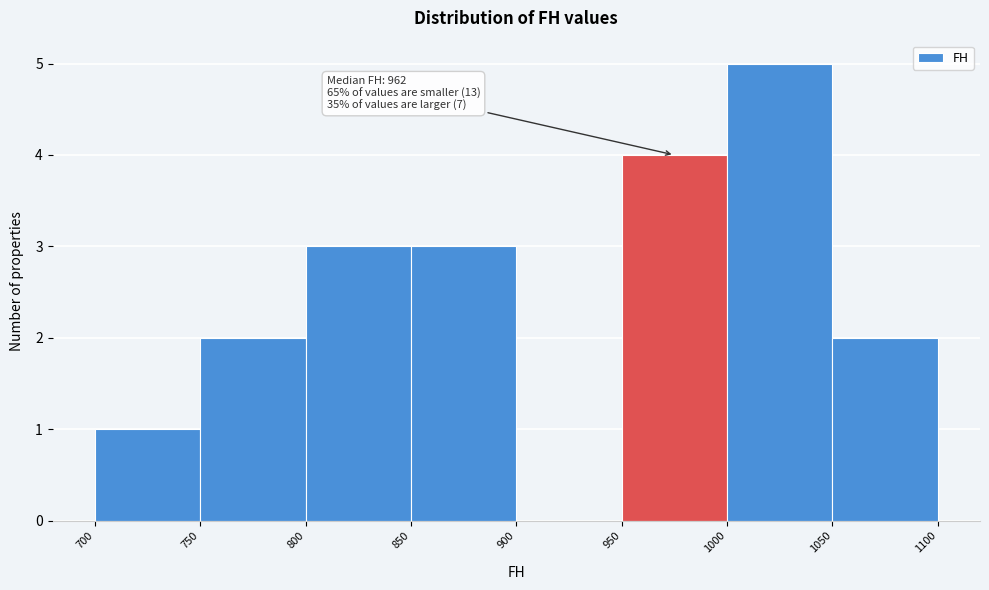

Over which range of the x-axis is the bar tallest?

1000 to 1050